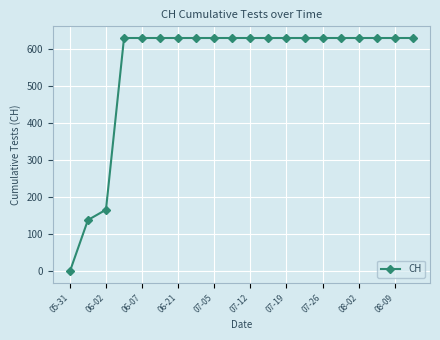

What is the maximum value shown in the chart?

631